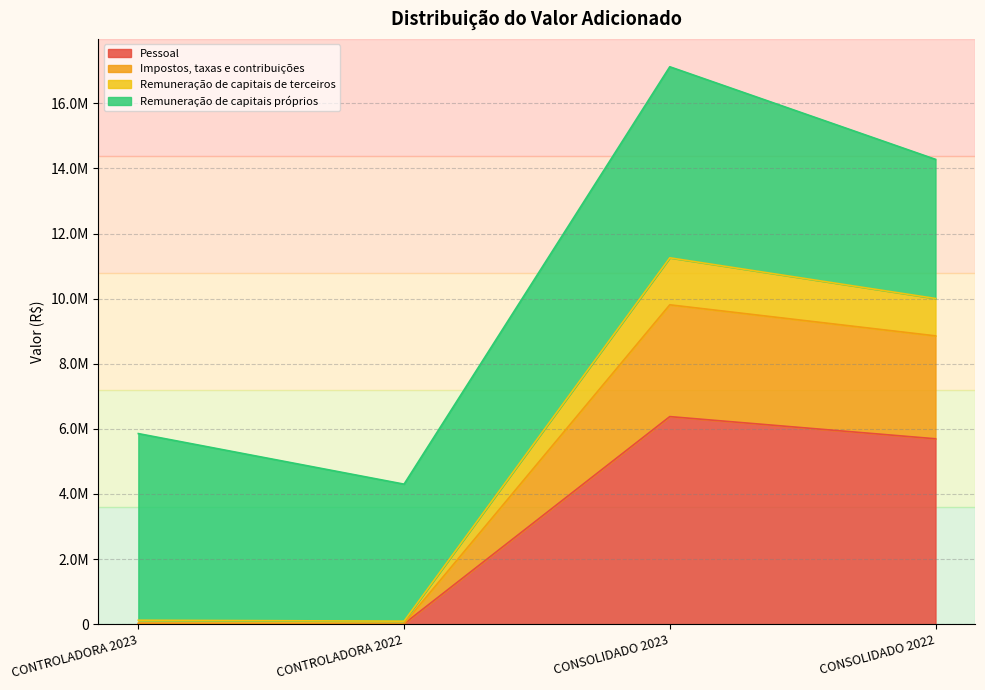

At which category does Remuneração de capitais de terceiros reach its first local peak?

CONSOLIDADO 2023